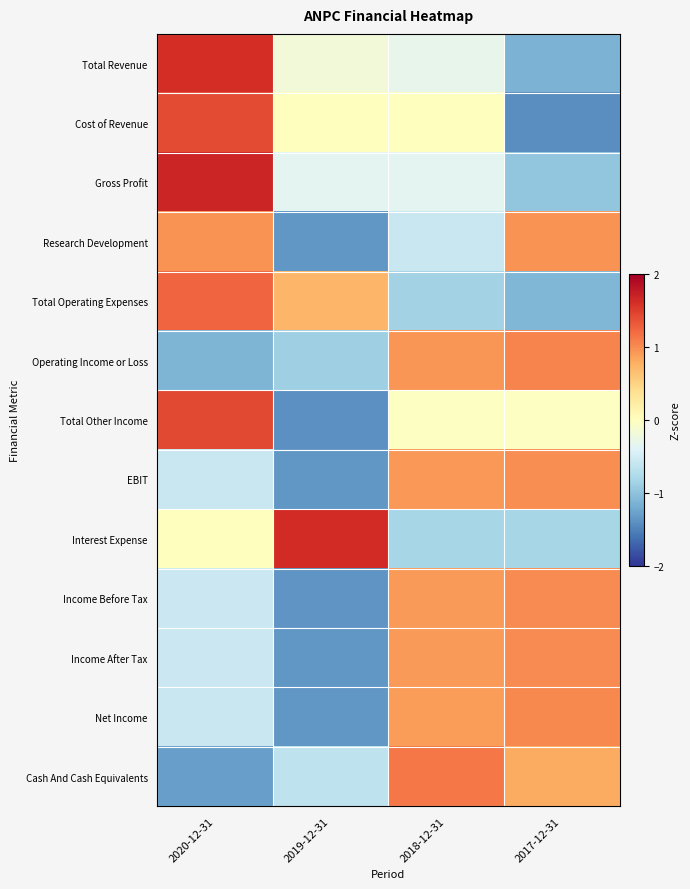

What is the difference between the highest and lowest values at 2020-12-31?

3.0